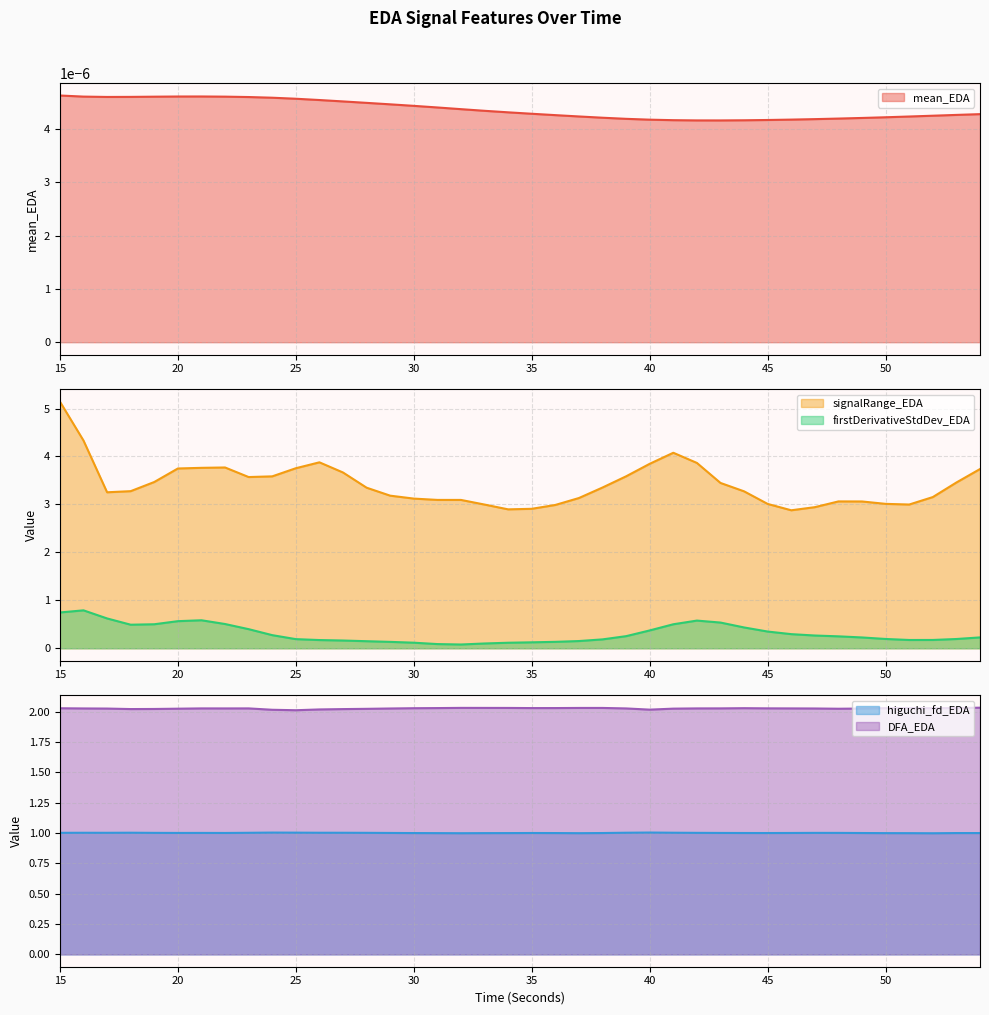

Rank the categories by mean_EDA value from highest to lowest.

15, 21, 20, 16, 22, 19, 18, 17, 23, 24, 25, 26, 27, 28, 29, 30, 31, 32, 33, 34, 35, 54, 53, 36, 52, 37, 51, 50, 38, 49, 48, 39, 47, 46, 40, 45, 41, 44, 42, 43